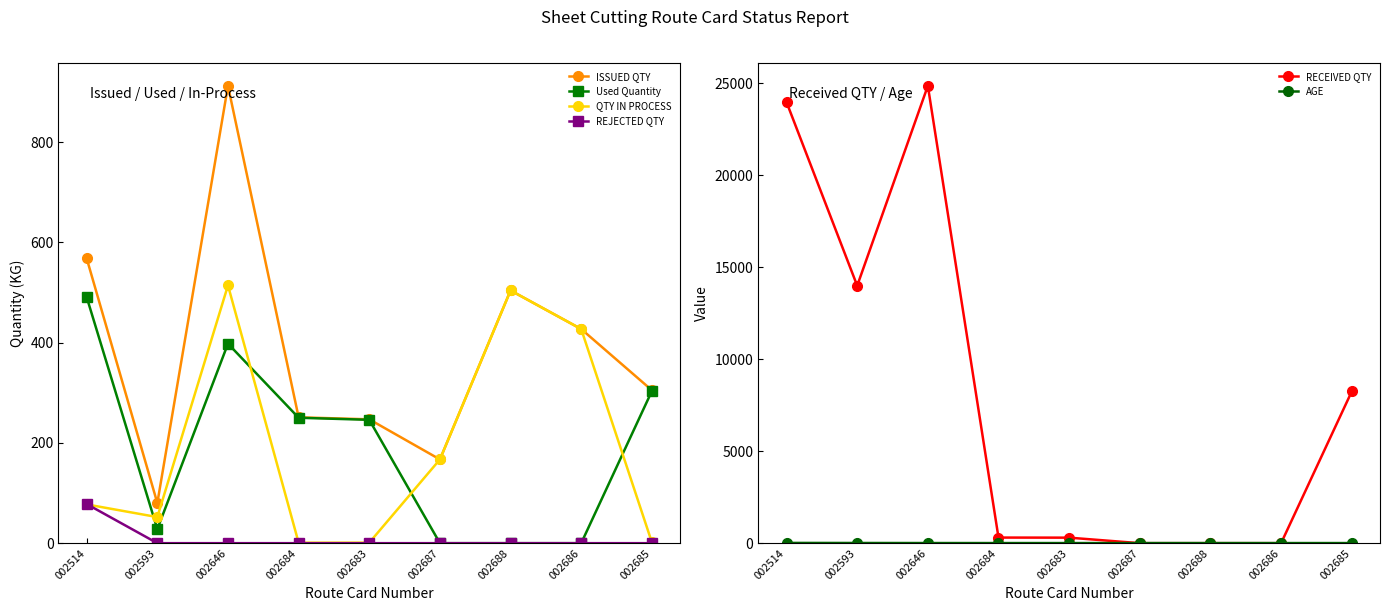

What is the sum of the Used Quantity values at 002593 and 002686?

28.0